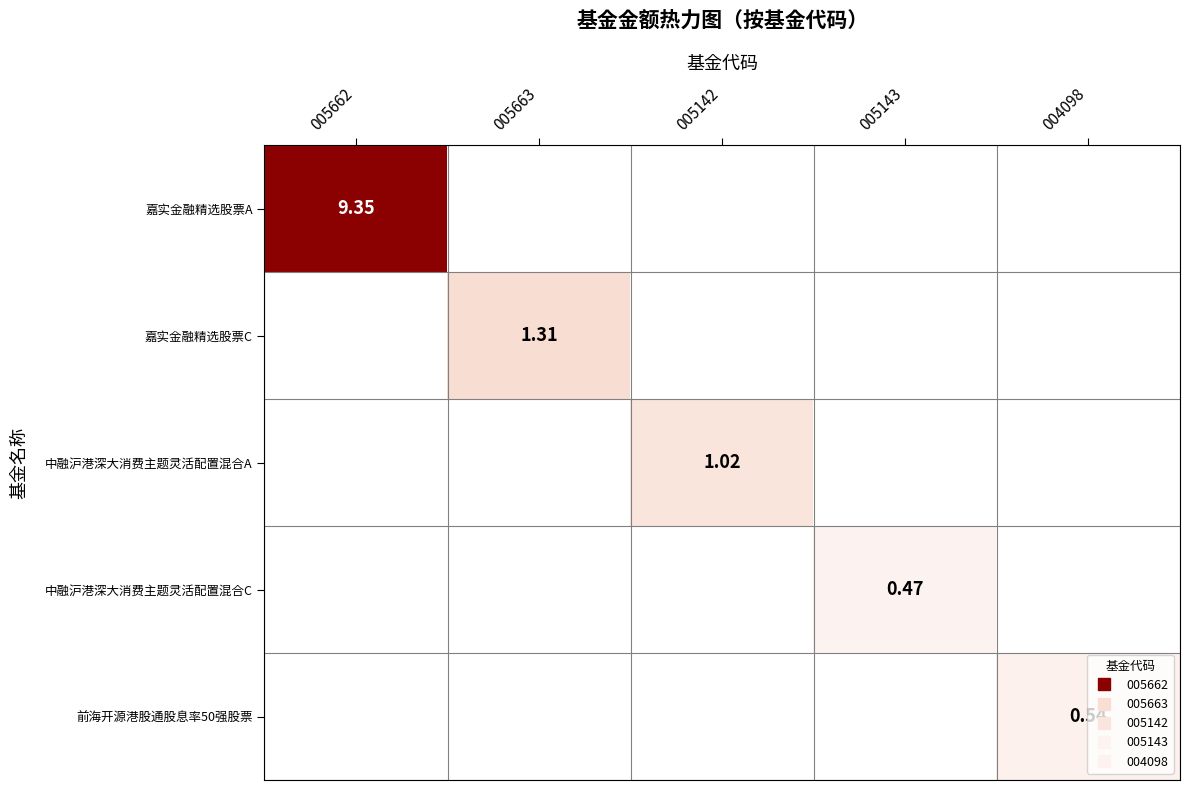

Which series has the largest range (max minus min)?

嘉实金融精选股票A